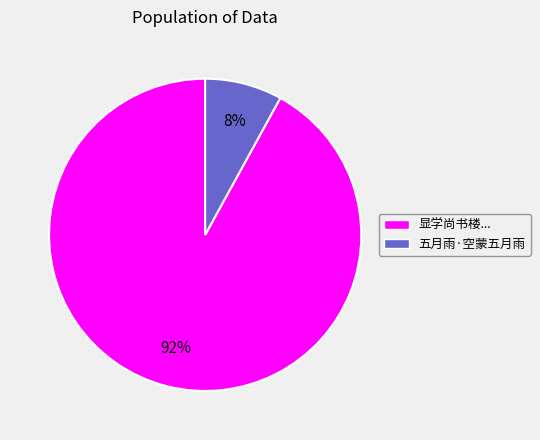

Count the number of slices in the pie.

2